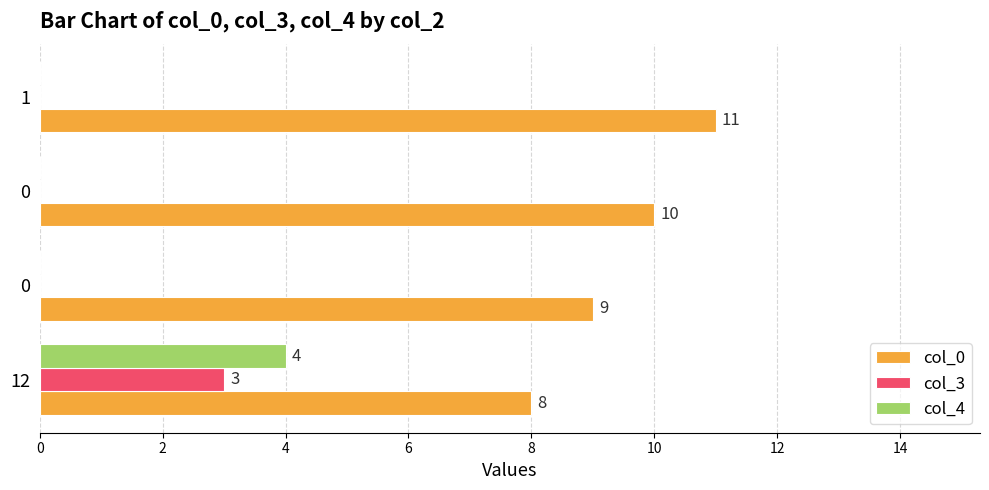

Rank the series by their maximum value, from lowest to highest.

col_3, col_4, col_0